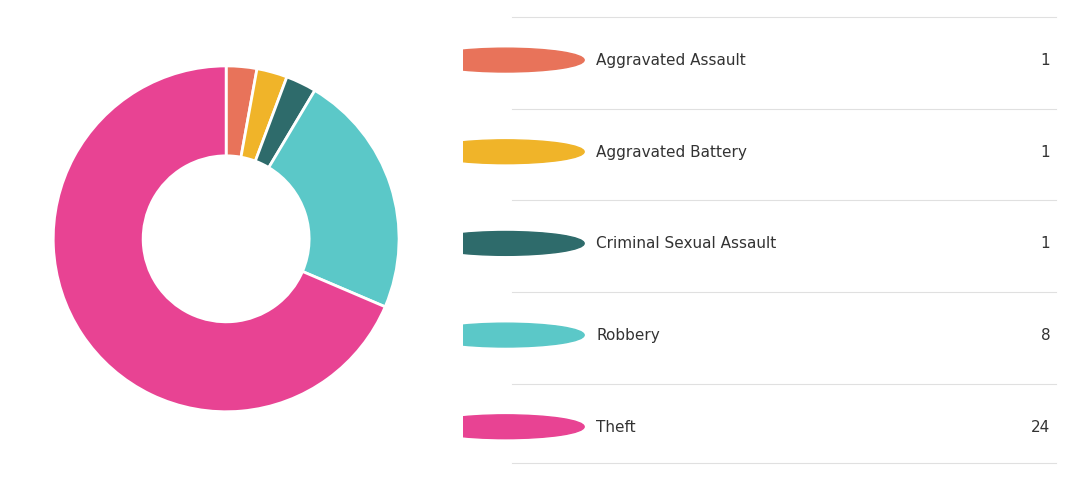

Is there a majority slice in this chart?

Yes